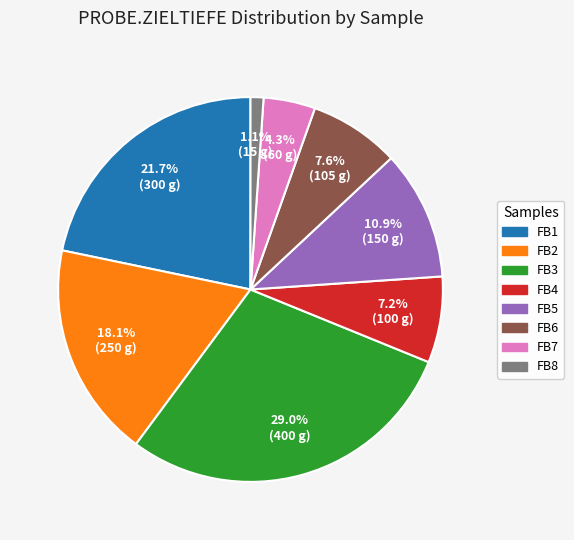

Which slice is the smallest?

FB8